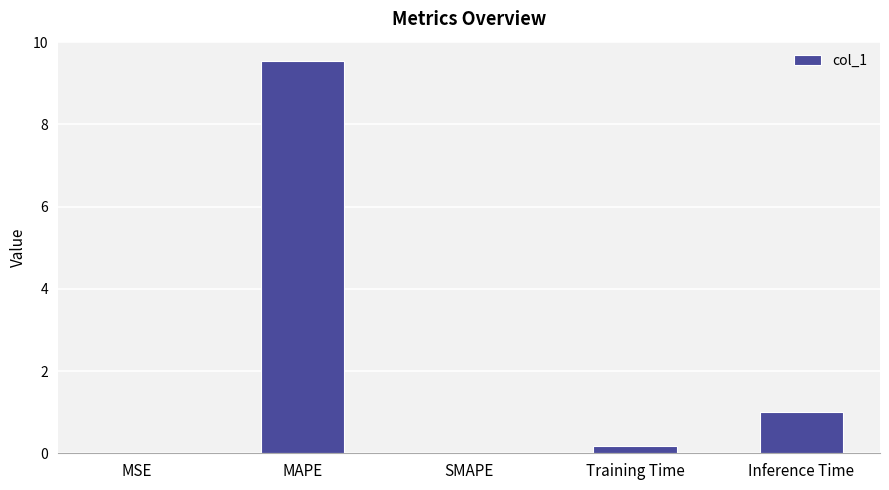

What is the sum of the values at Inference Time and SMAPE?

1.0